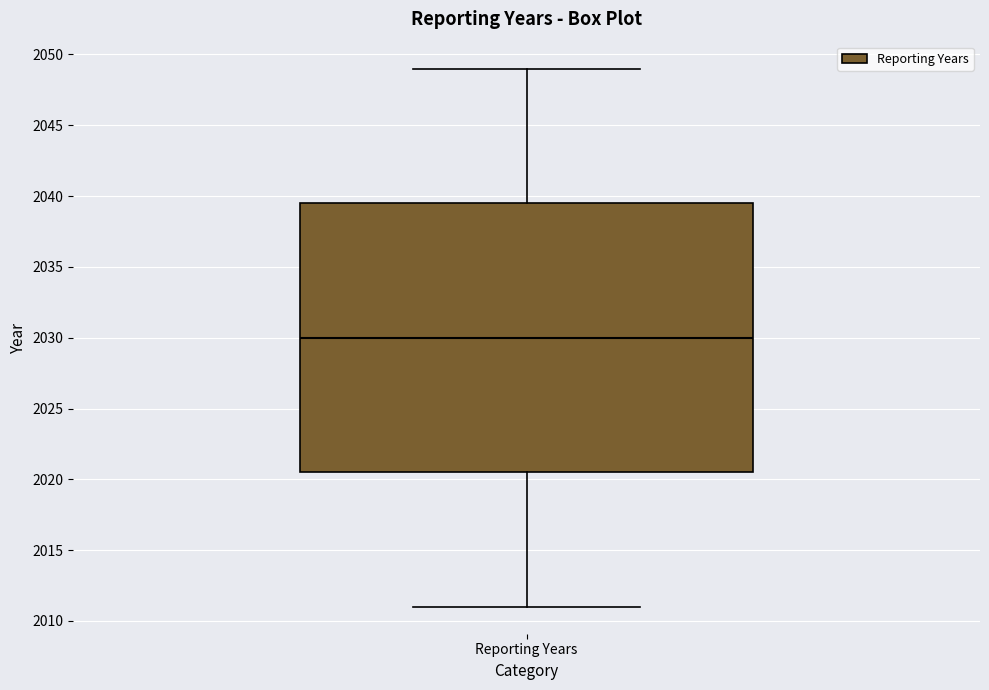

Transcribe this box plot: give where the median line is, the range the box spans, and where the two whiskers end, as read against the y-axis. The values are not printed on the chart, so give them approximately, as read against the axis.

median 2030.0, box 2020.5 to 2039.5, whiskers 2011.0 to 2049.0